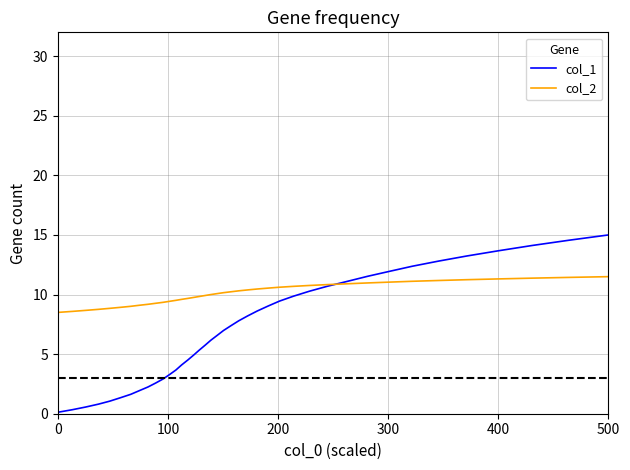

What are all the series names shown in the legend?

col_1, col_2